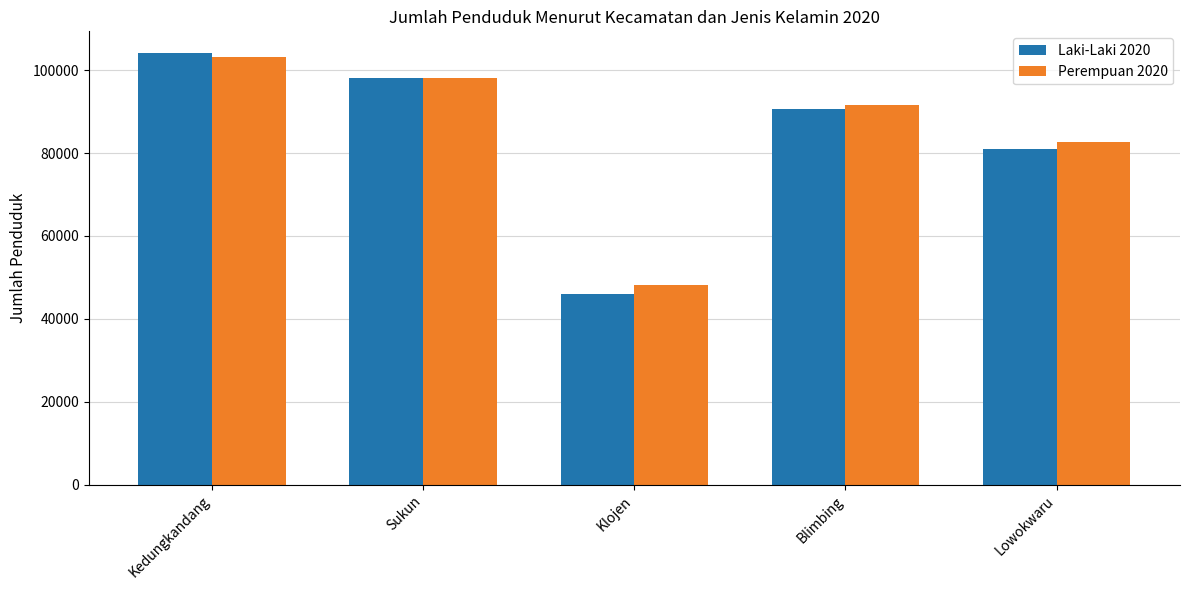

What is the label of the 4th bar from the right?

Sukun